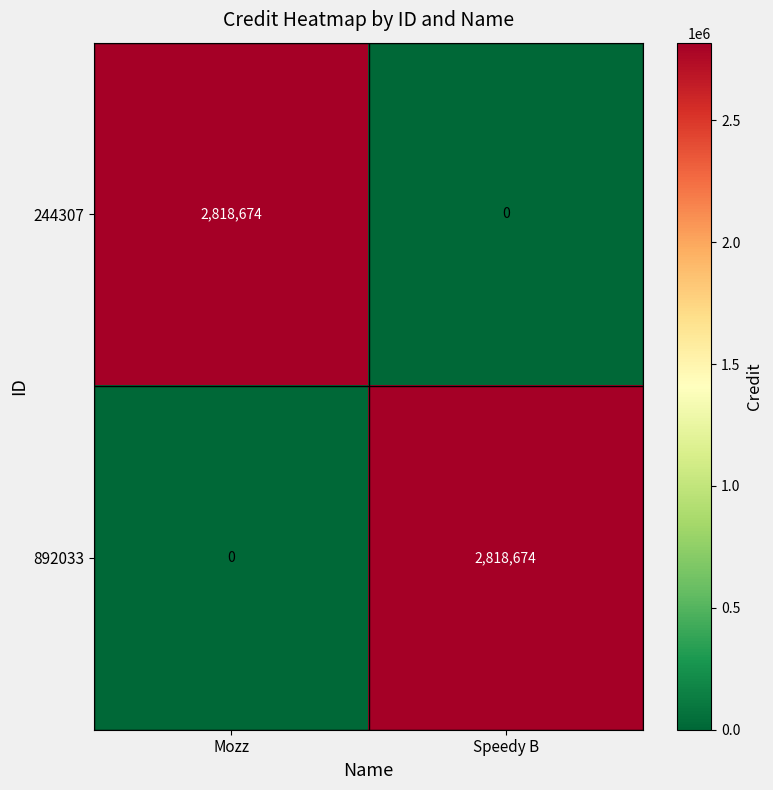

Reading right to left, list all the values displayed in this chart.

244307: 0	2818674
892033: 2818674	0